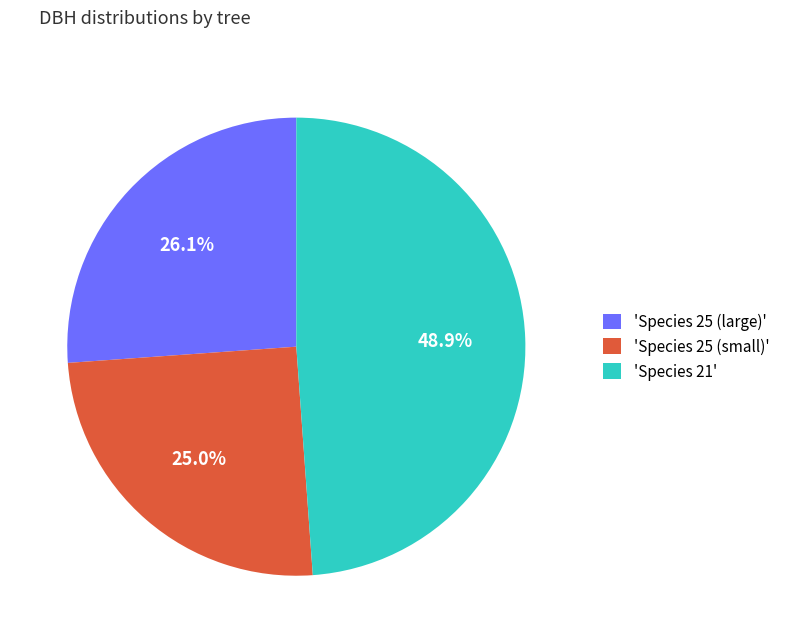

Which category has the biggest portion of the pie?

'Species 21'